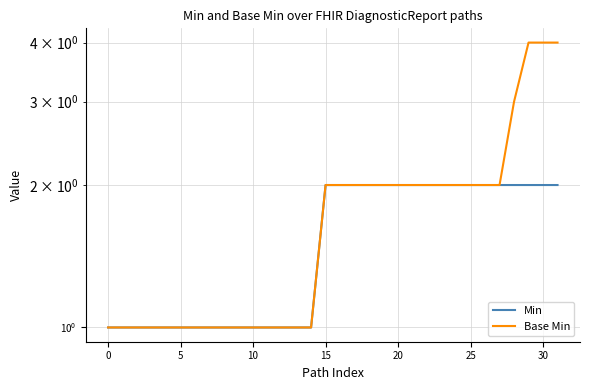

What is the smallest value displayed?

1